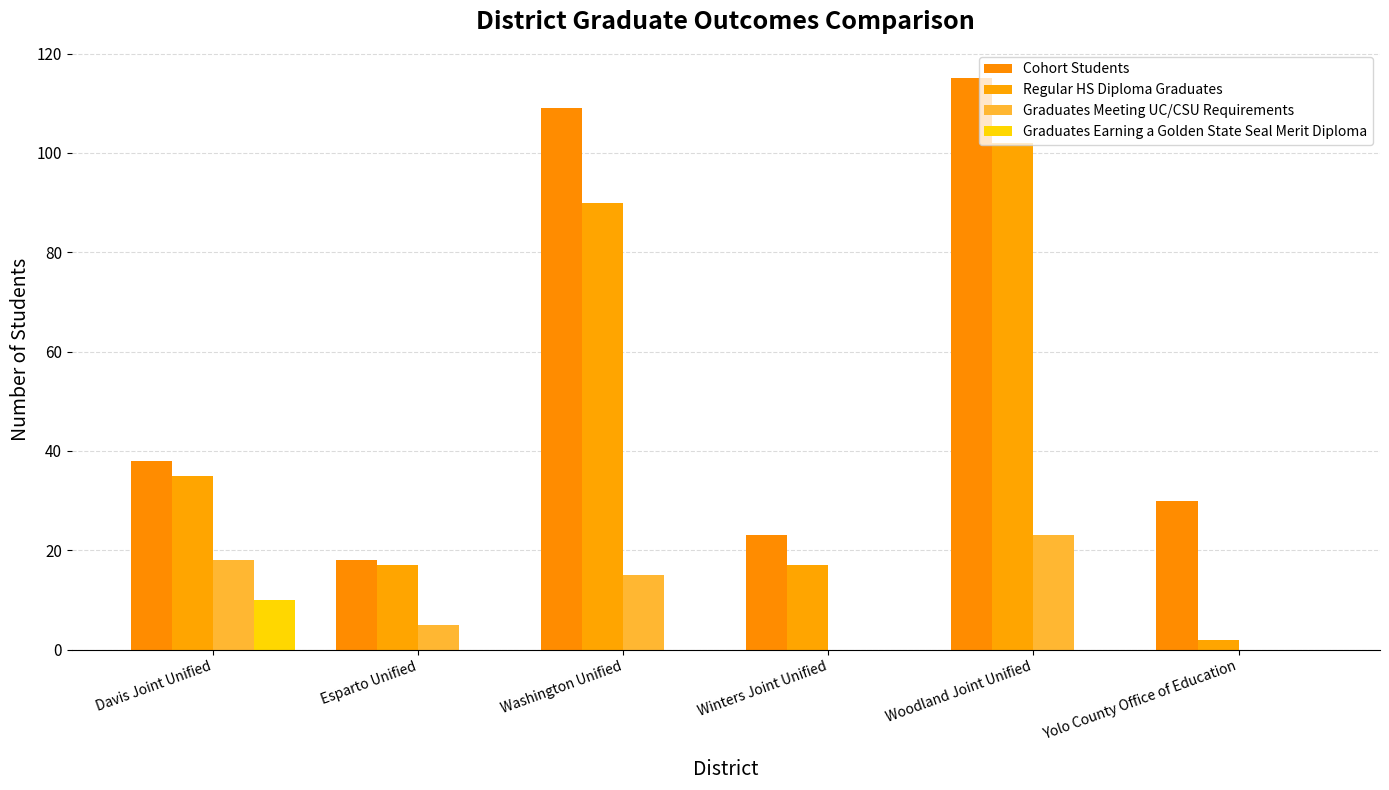

How many groups of bars are there?

6